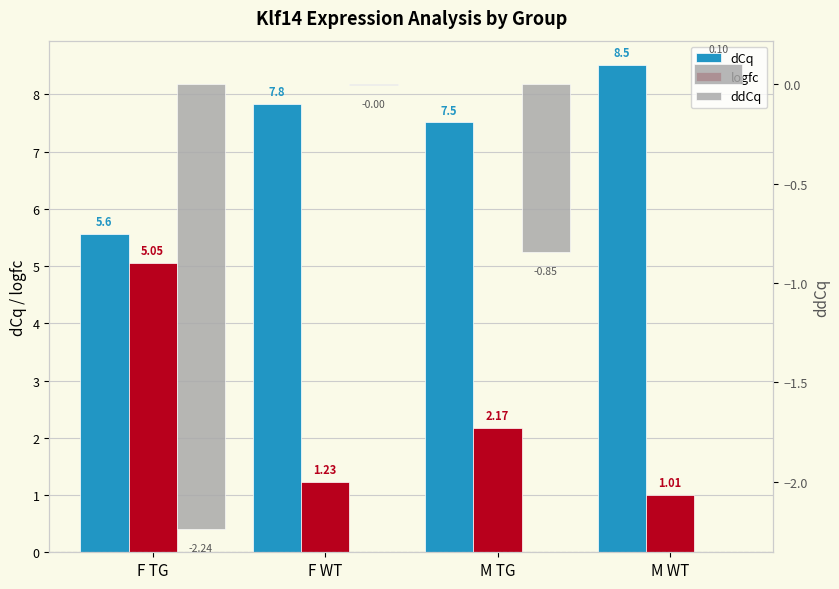

What is the difference between the second highest and minimum values in the dCq series?

2.3